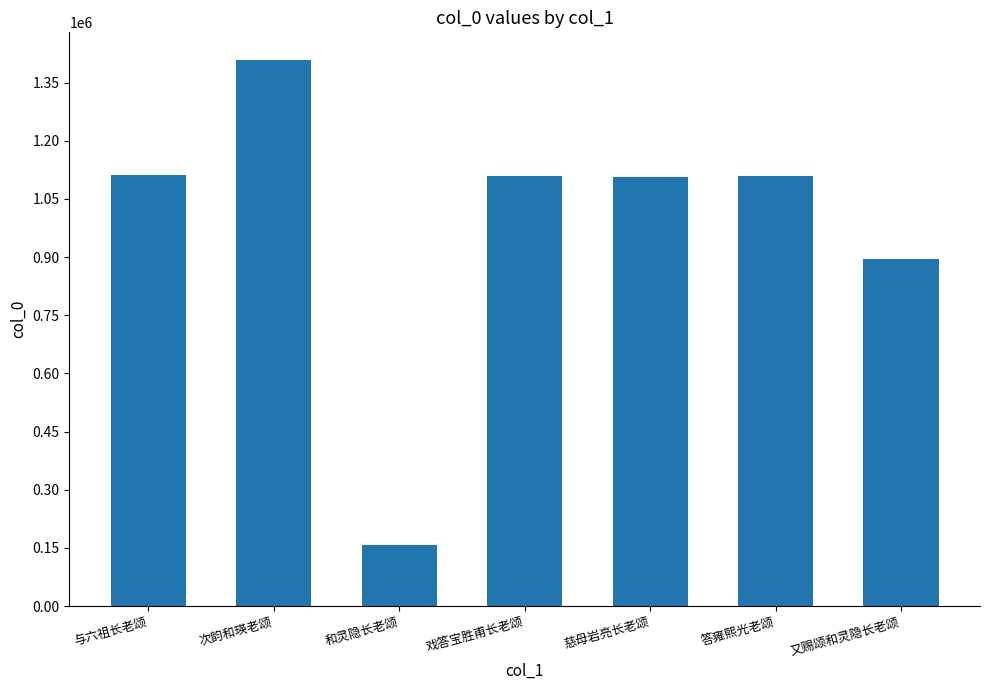

Is it true that the value at 和灵隐长老颂 is 109489?

False